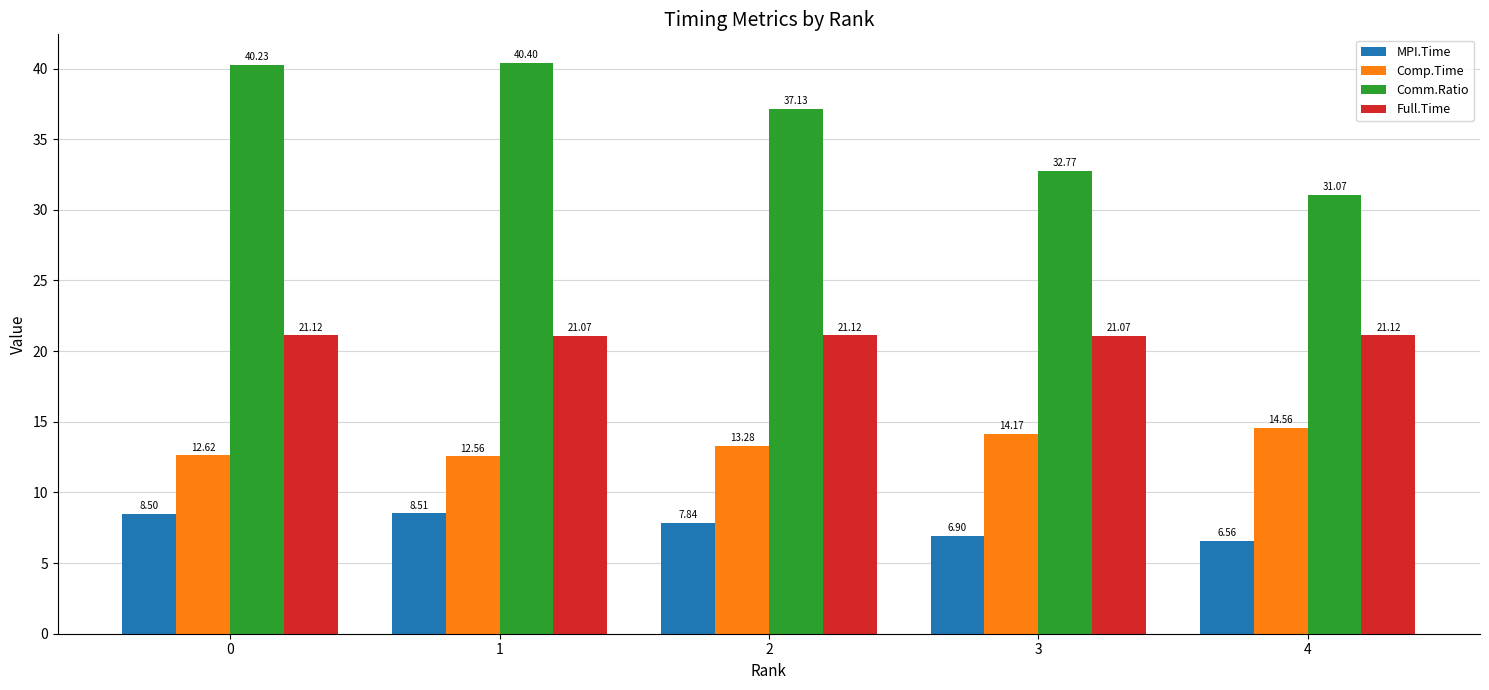

At how many categories does at least one series exceed 18?

5